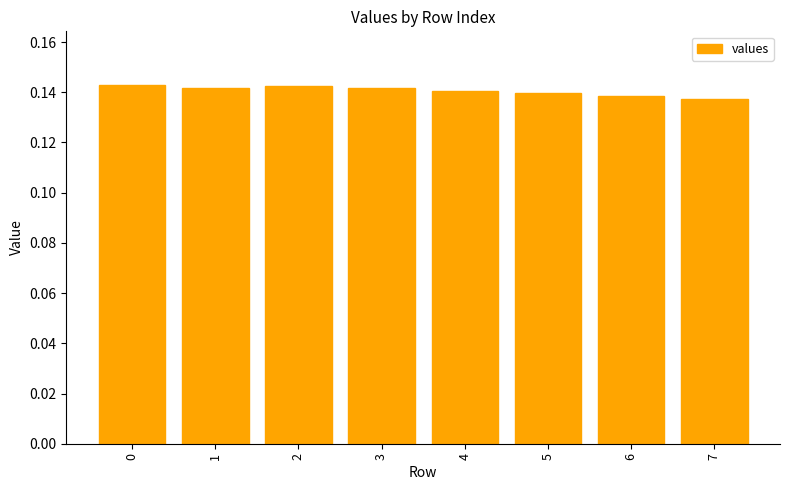

Between 7 and 5, which is larger?

5